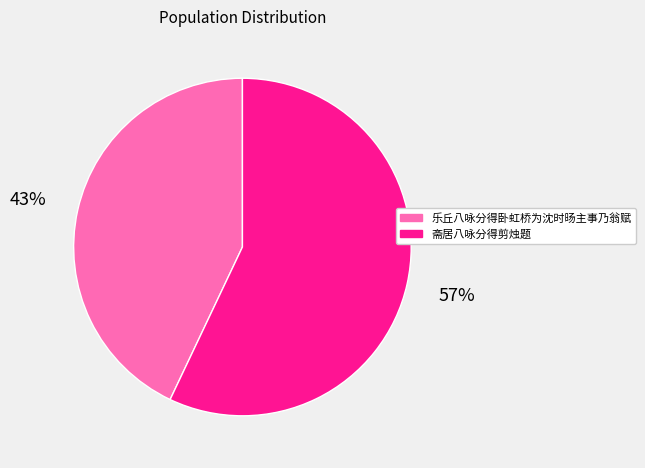

Do 乐丘八咏分得卧虹桥为沈时旸主事乃翁赋 and 斋居八咏分得剪烛题 together represent more than half of the pie?

Yes